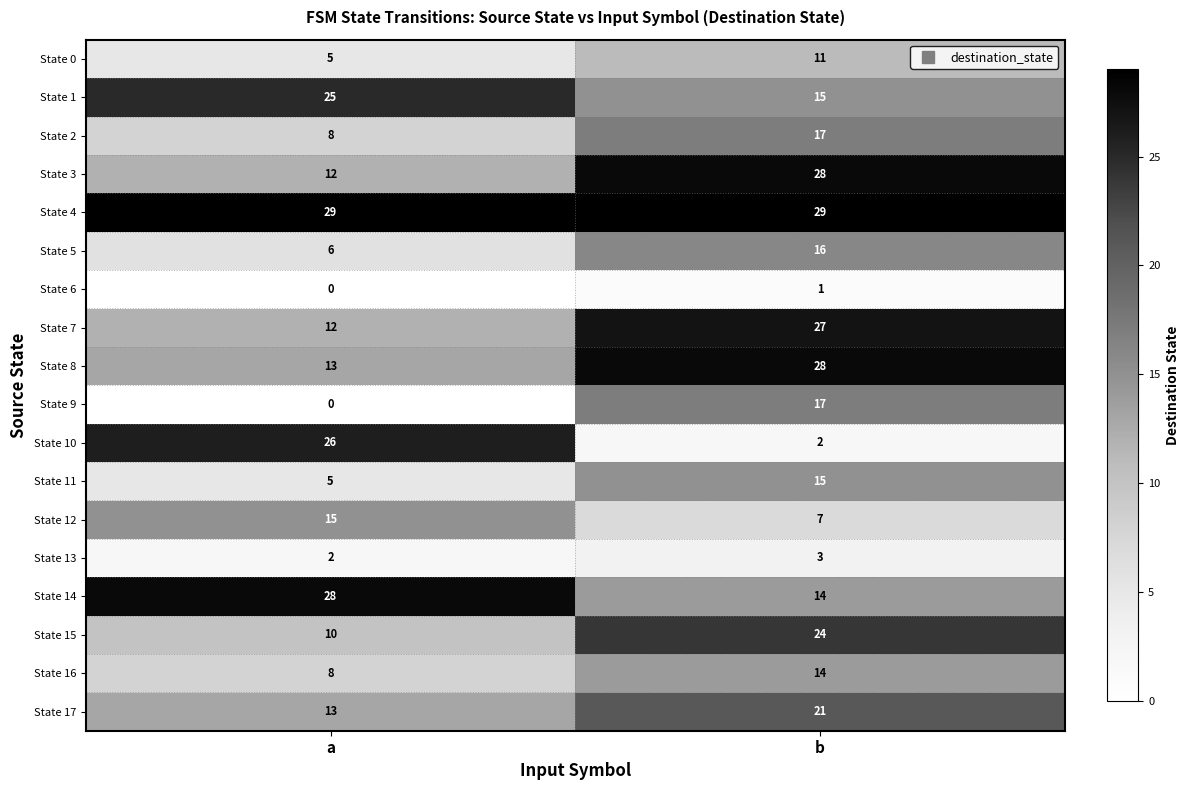

What is the difference between the maximum and minimum values in the State 10 series?

24